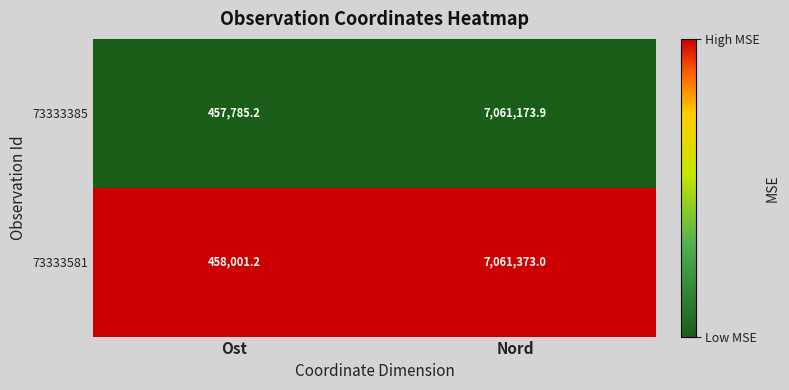

Which series has the largest range (max minus min)?

73333385